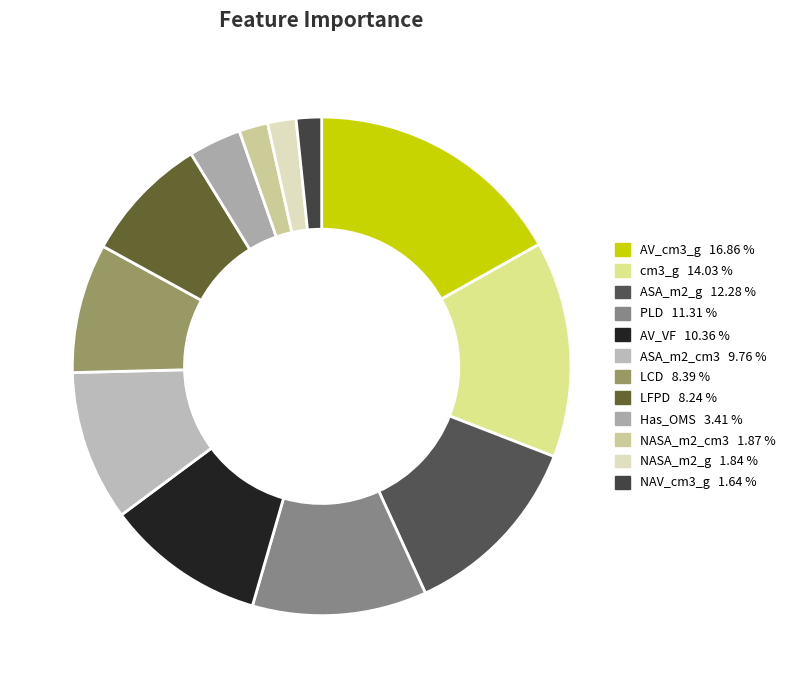

Between Has_OMS and AV_cm3_g, which is larger?

AV_cm3_g